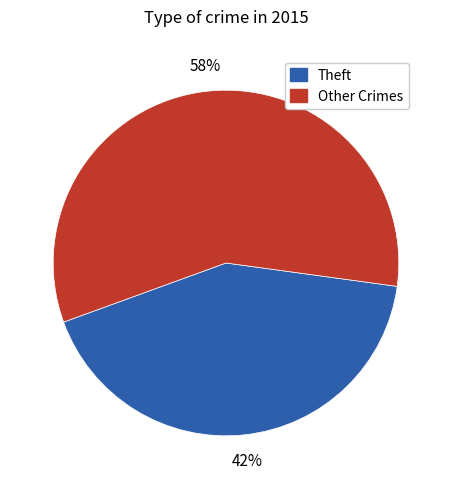

Rank the categories by value from highest to lowest.

Other Crimes, Theft